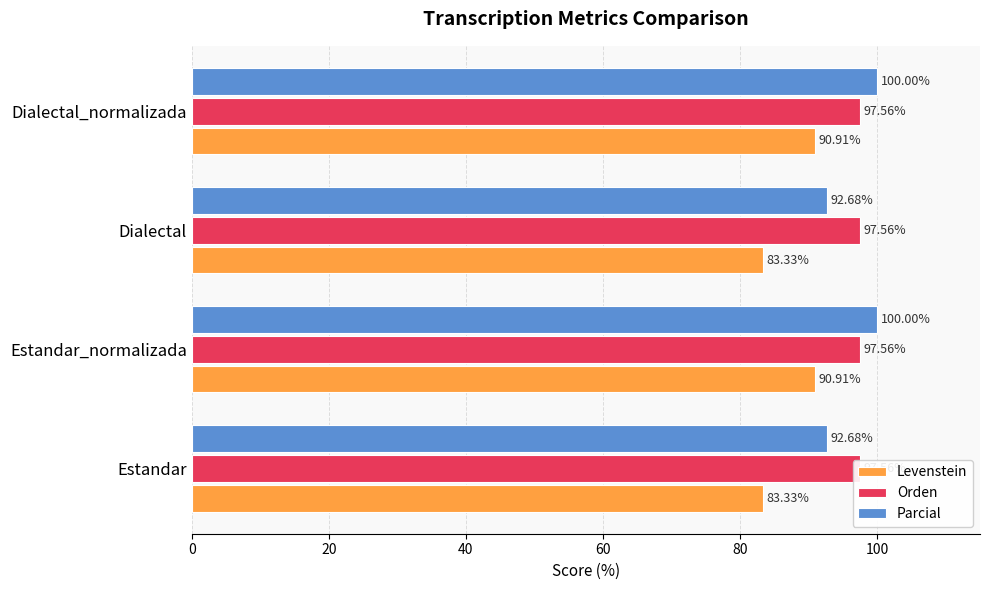

What is the sum of all Parcial values?

385.4